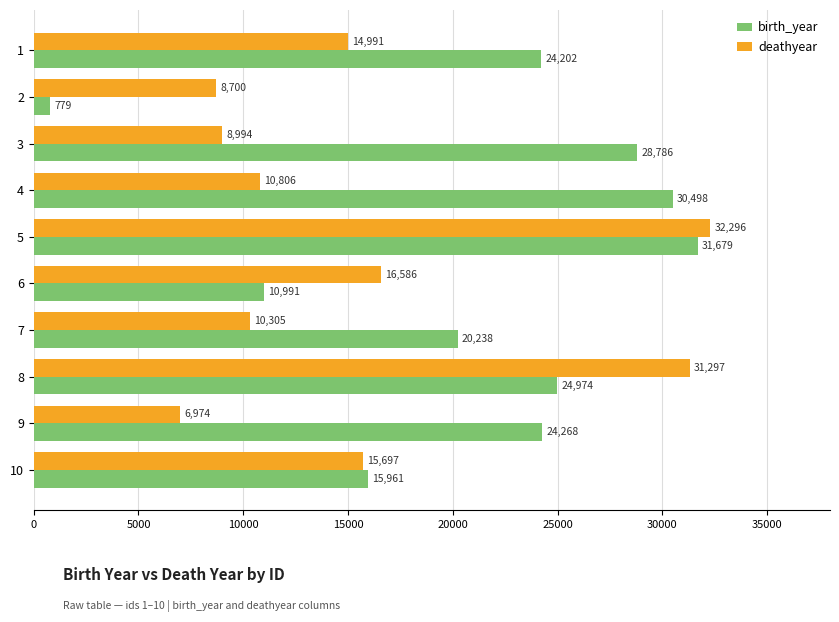

The birth_year series shows 31679 at 5. True or false?

True